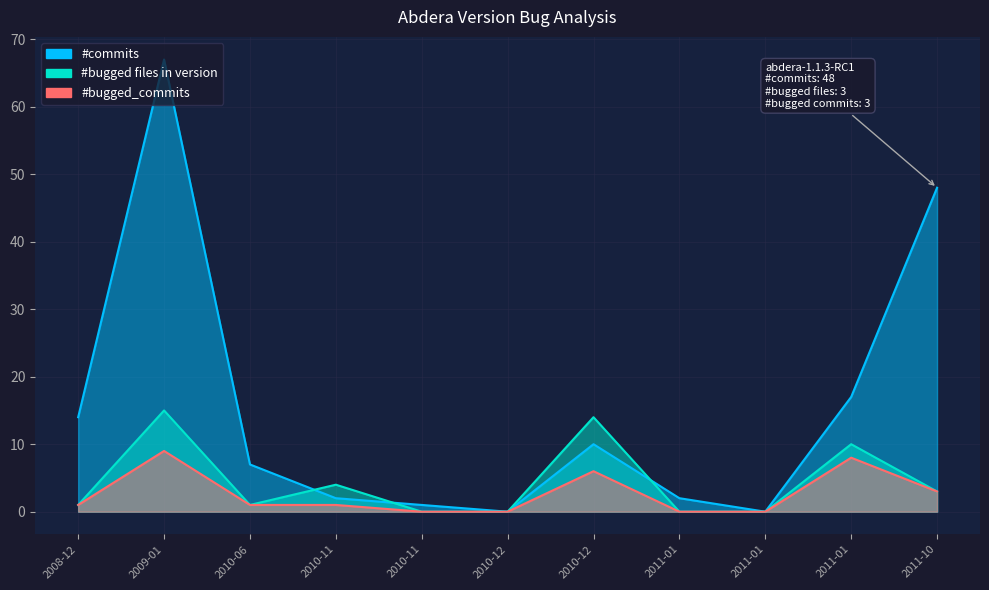

In #commits, how many points are lower than both neighbors (excluding endpoints)?

2